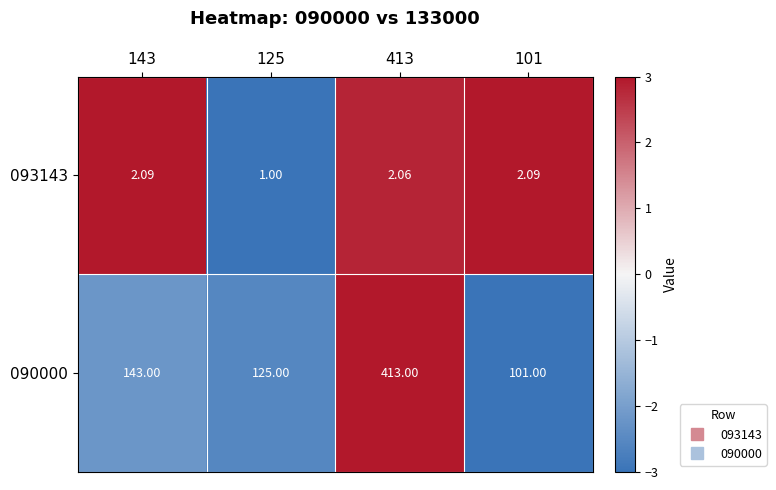

Is the value of 093143 at 413 greater than the value of 090000 at 125?

No